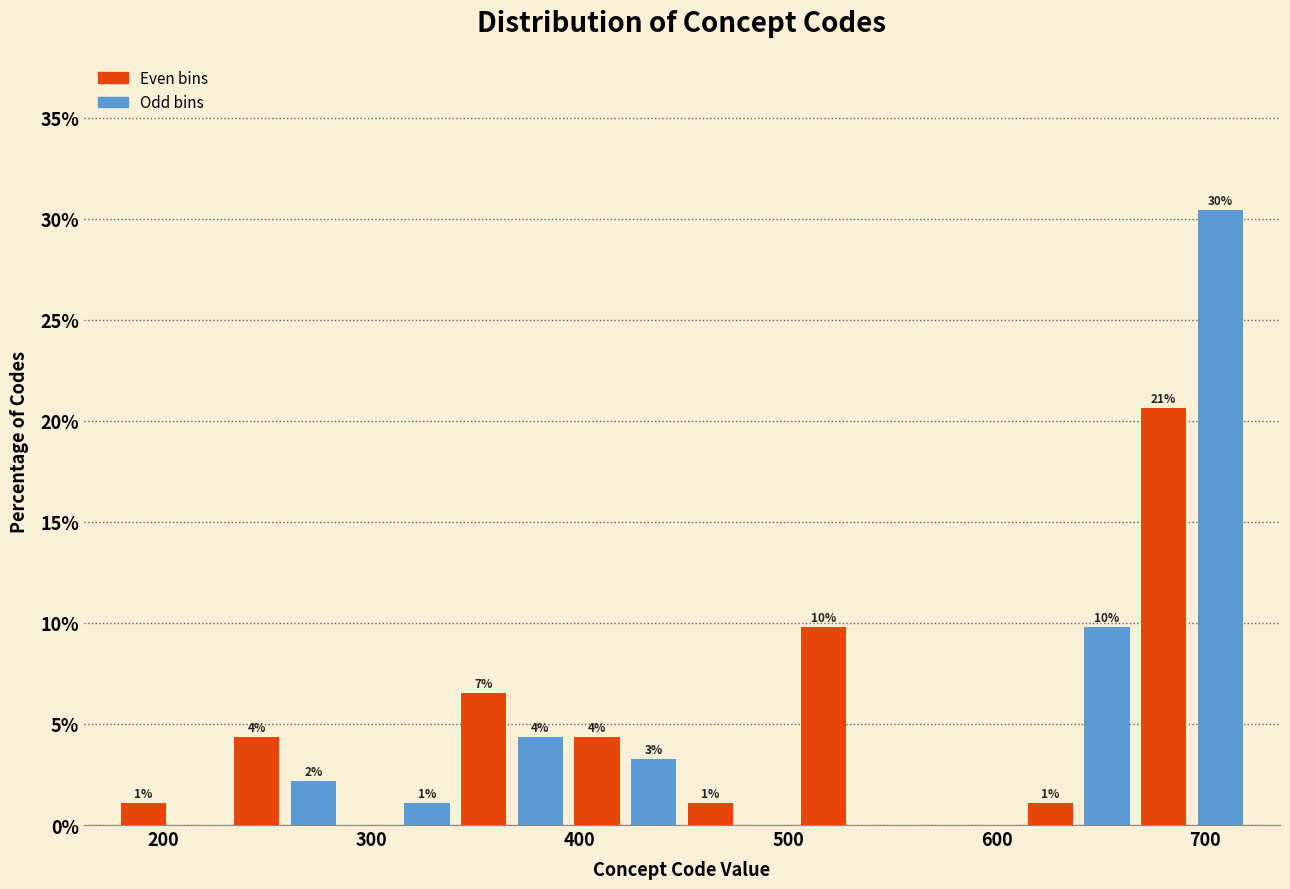

Read against the x-axis, roughly where is the centre of the tallest bar?

710